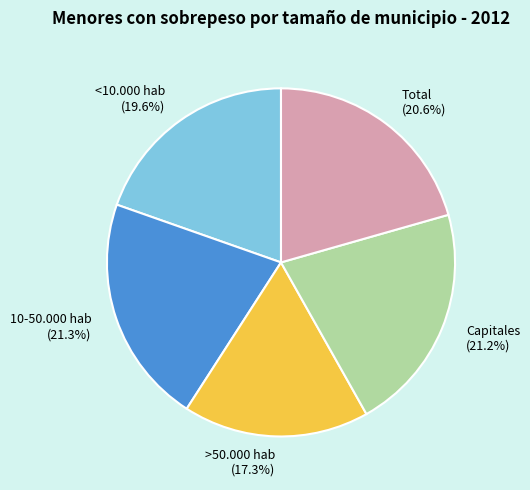

What is the smallest slice in the pie chart?

>50.000 hab